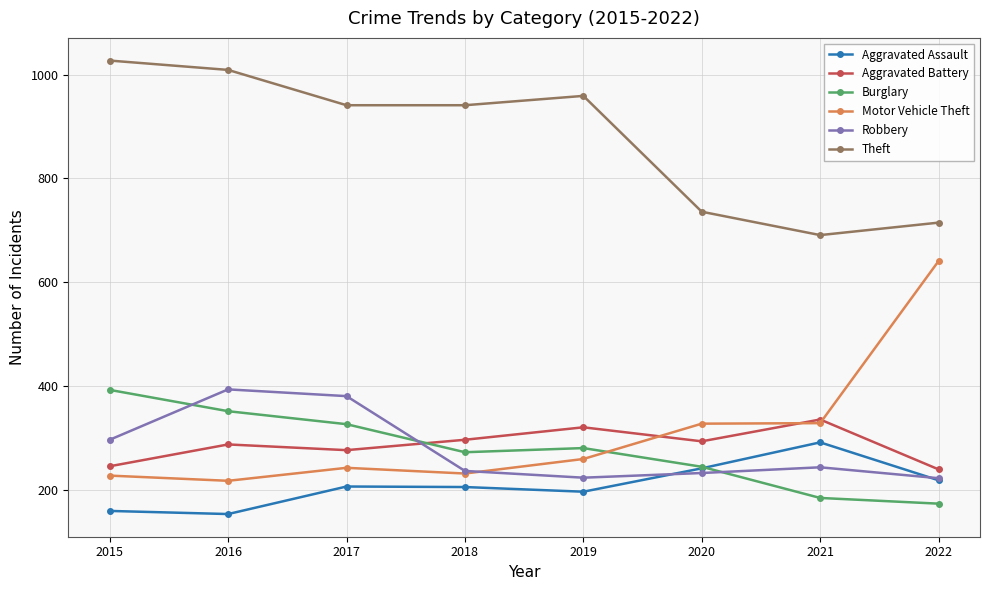

How many times do Motor Vehicle Theft and Burglary cross each other?

1